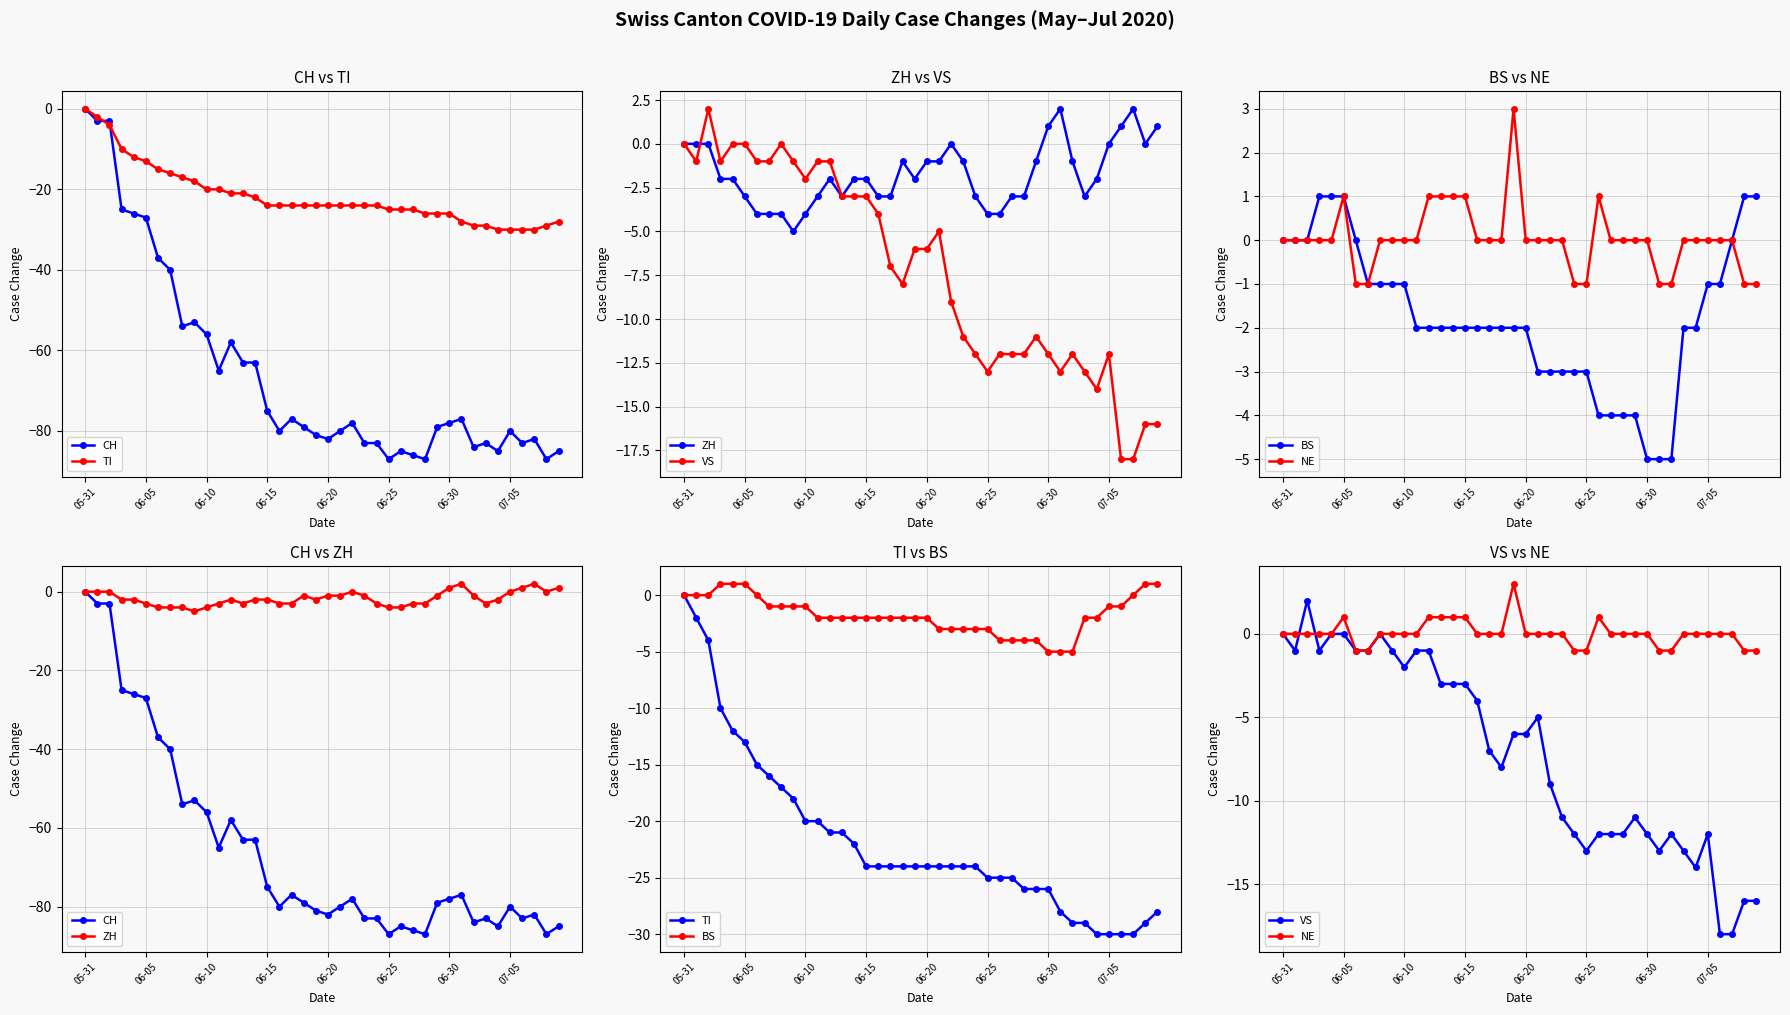

What is the lowest value of the TI series?

-30